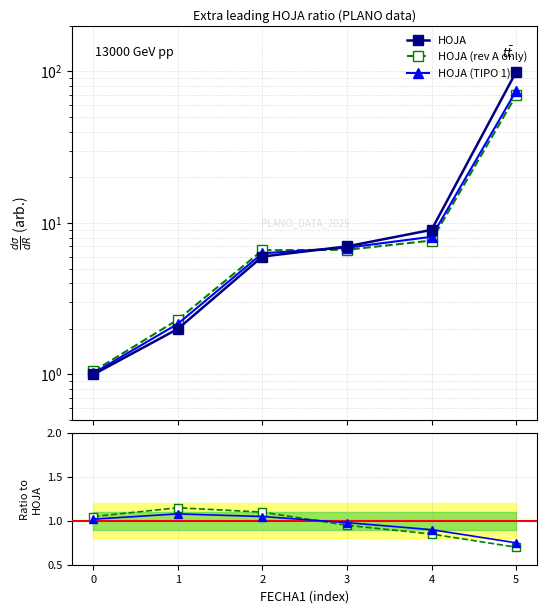

True or false: HOJA has more than 0 points higher than both neighbors.

False